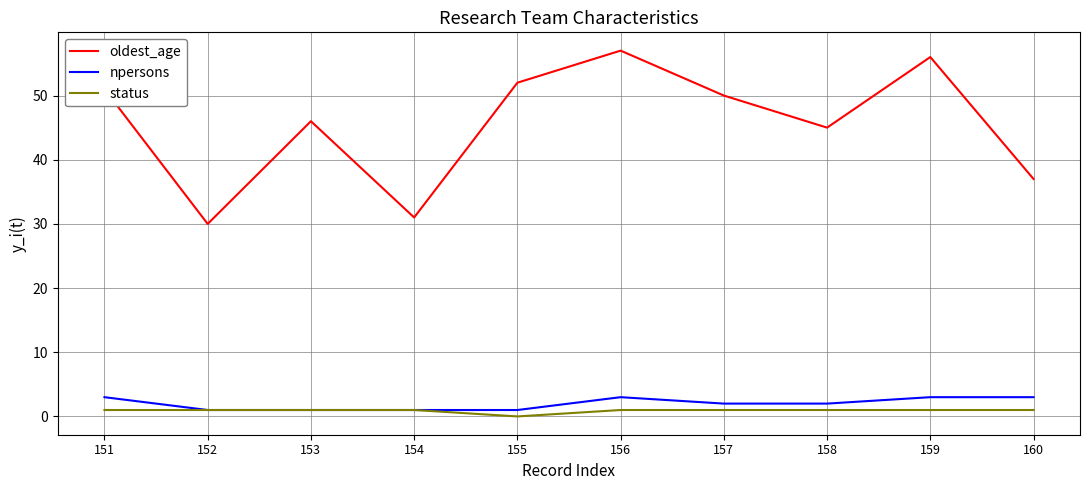

Reading right to left, extract all data points from this chart.

oldest_age: 37	56	45	50	57	52	31	46	30	51
npersons: 3	3	2	2	3	1	1	1	1	3
status: 1	1	1	1	1	0	1	1	1	1